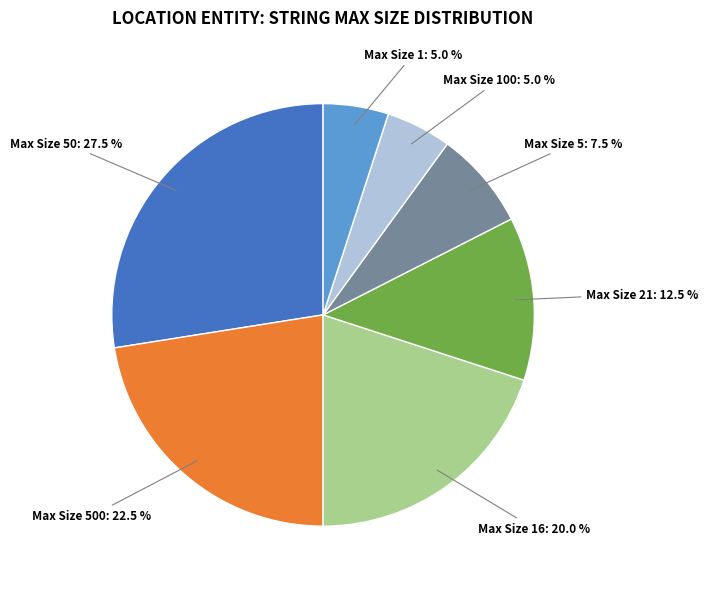

Is there a majority slice in this chart?

No